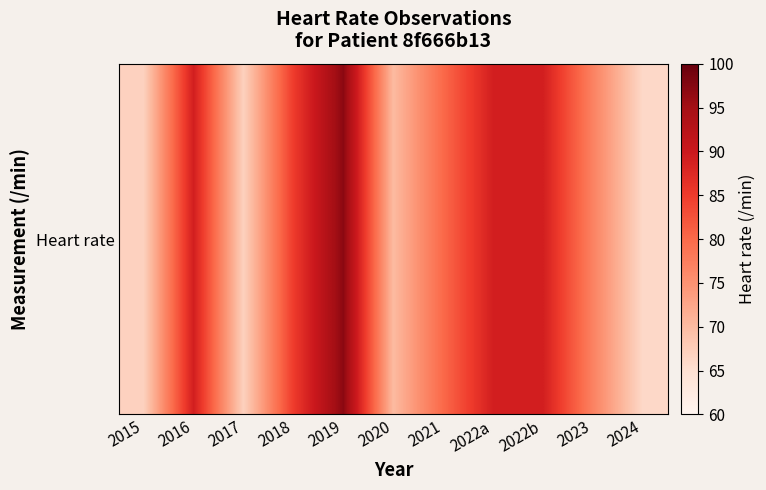

What is the approximate value at 2021, to the nearest 10?

80